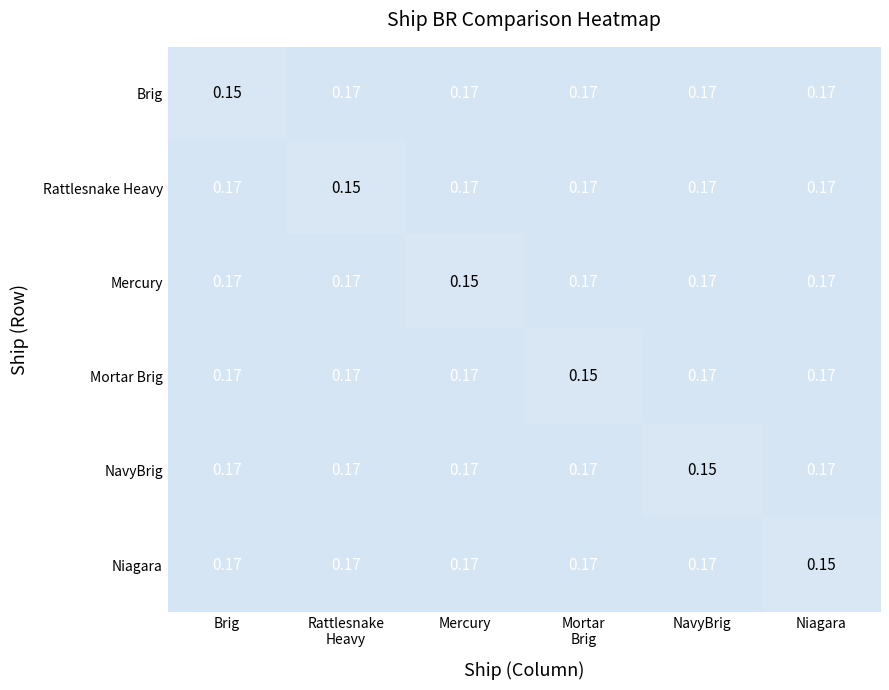

At which label is Niagara closest to 0?

Niagara